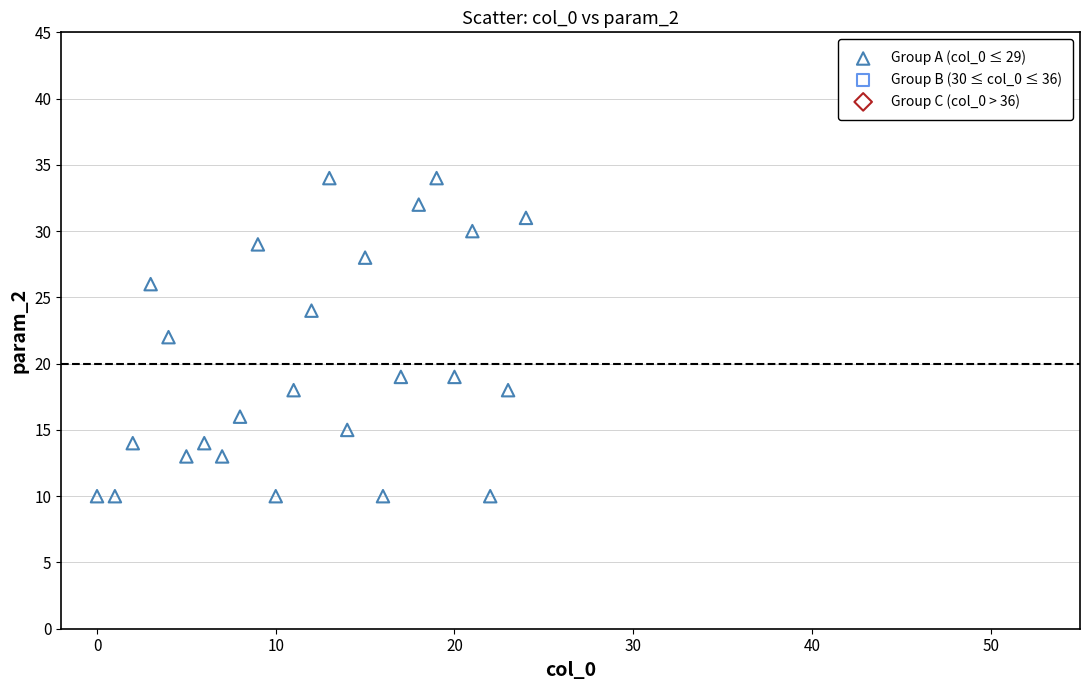

What is the range of Y values (max minus min)?

24